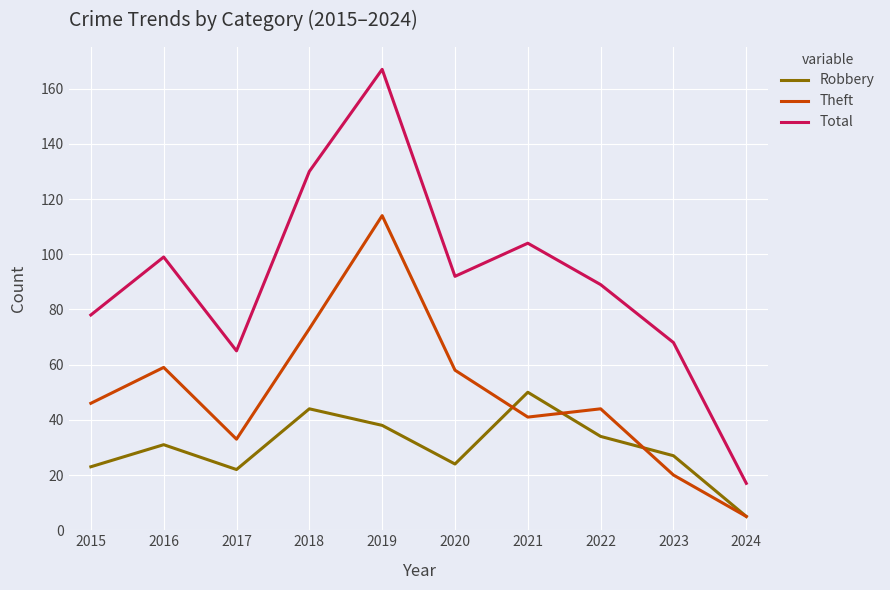

What is the total value across all series at 2022?

167